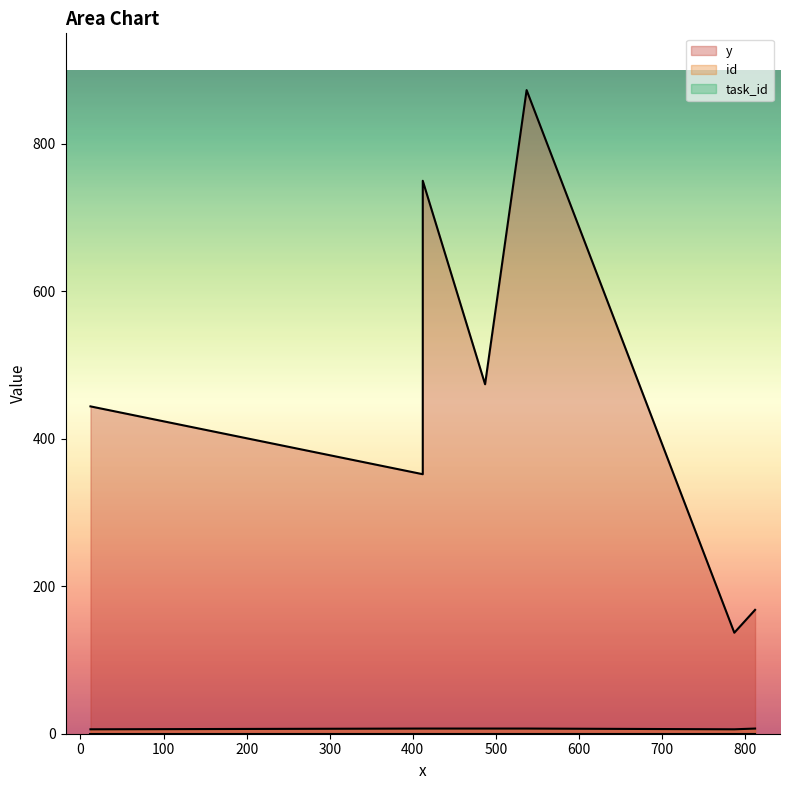

At which category is the sum across all series the highest?

537